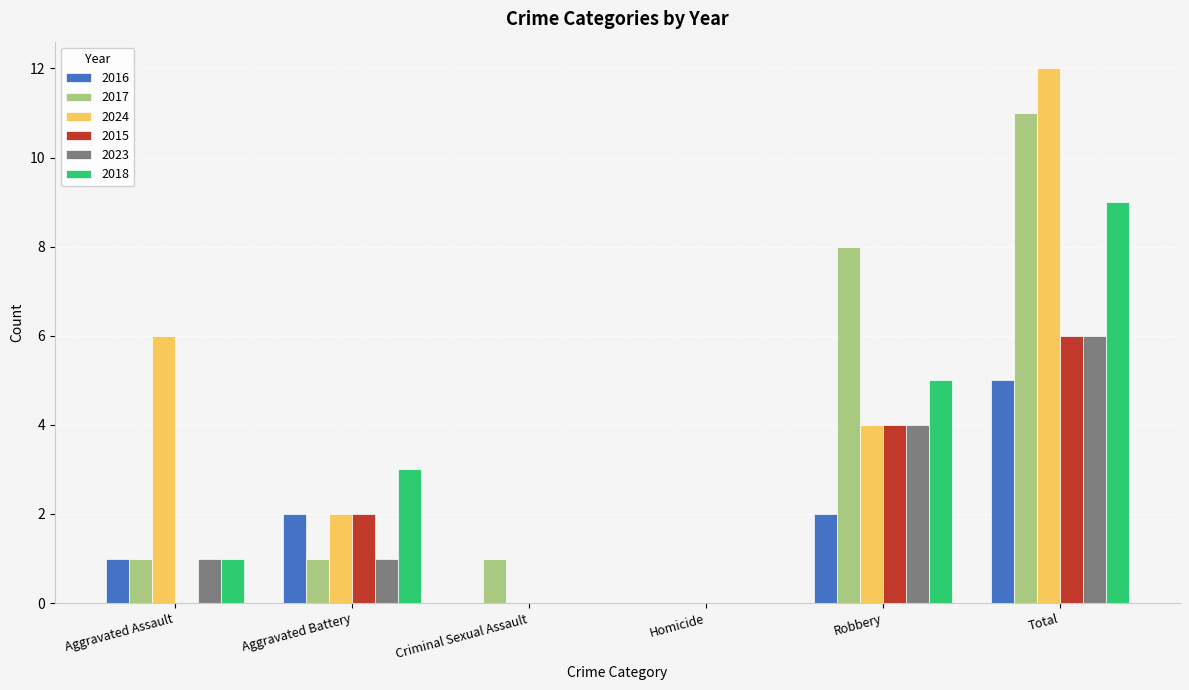

What is the total value across all series at Criminal Sexual Assault?

1